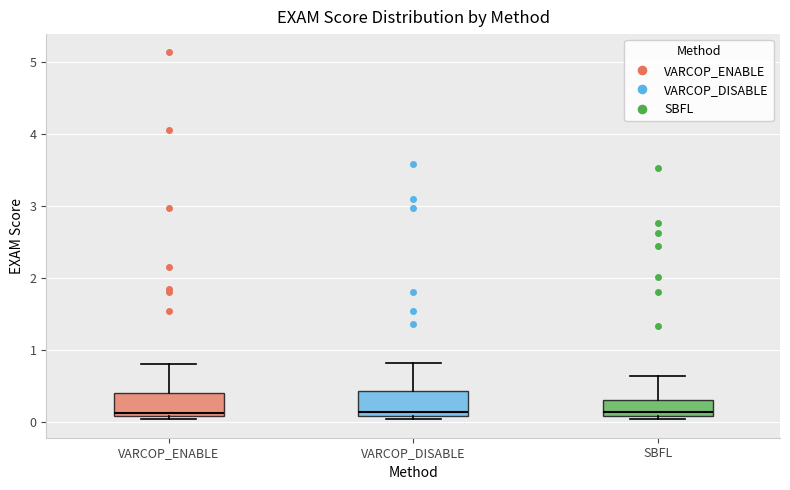

Where does the upper whisker of the box for VARCOP_ENABLE end on the y-axis? The values are not printed on the chart, so give them approximately, as read against the axis.

0.8